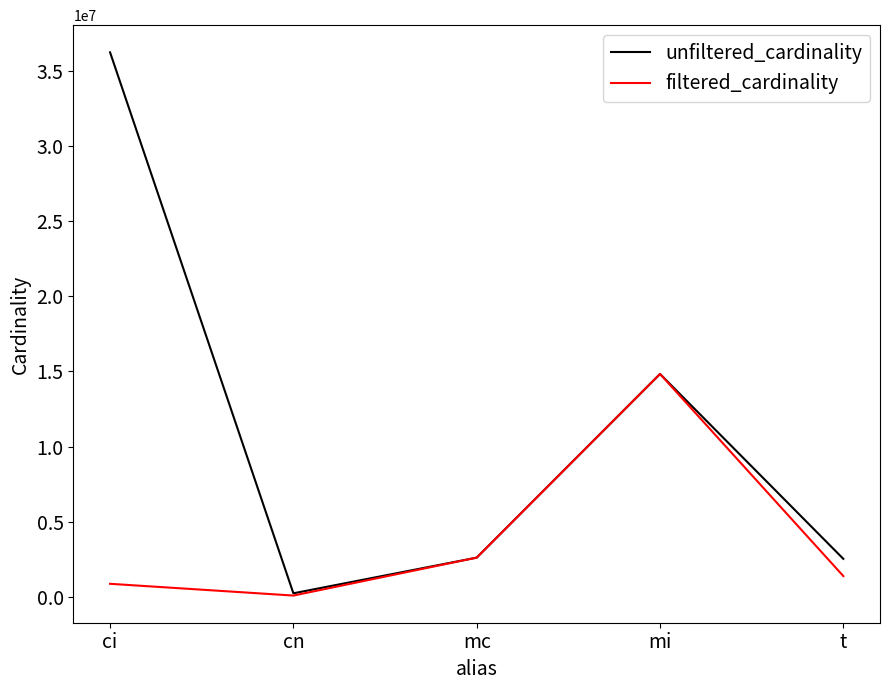

Is it true that filtered_cardinality equals 2609129 at mc?

True